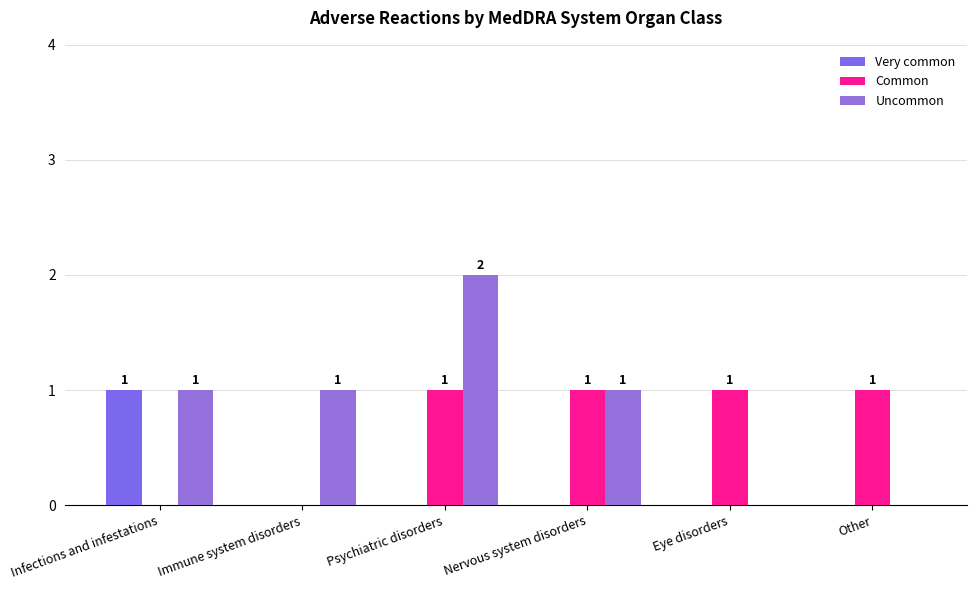

What are all the series names shown in the legend?

Very common, Common, Uncommon